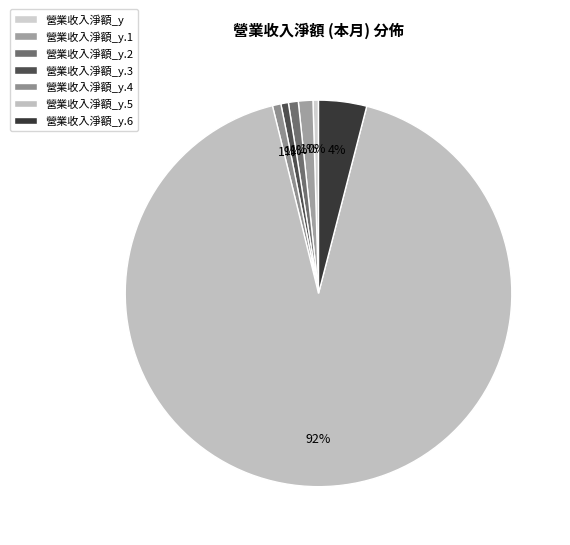

Is there a majority slice in this chart?

Yes